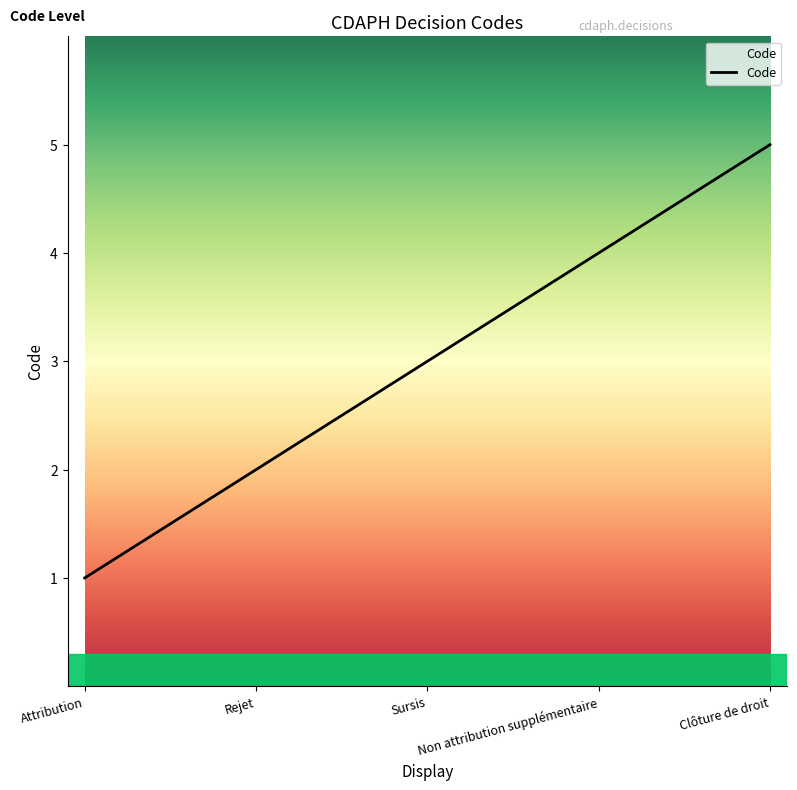

Approximately how many times larger is the value at Sursis compared to Attribution?

3.0